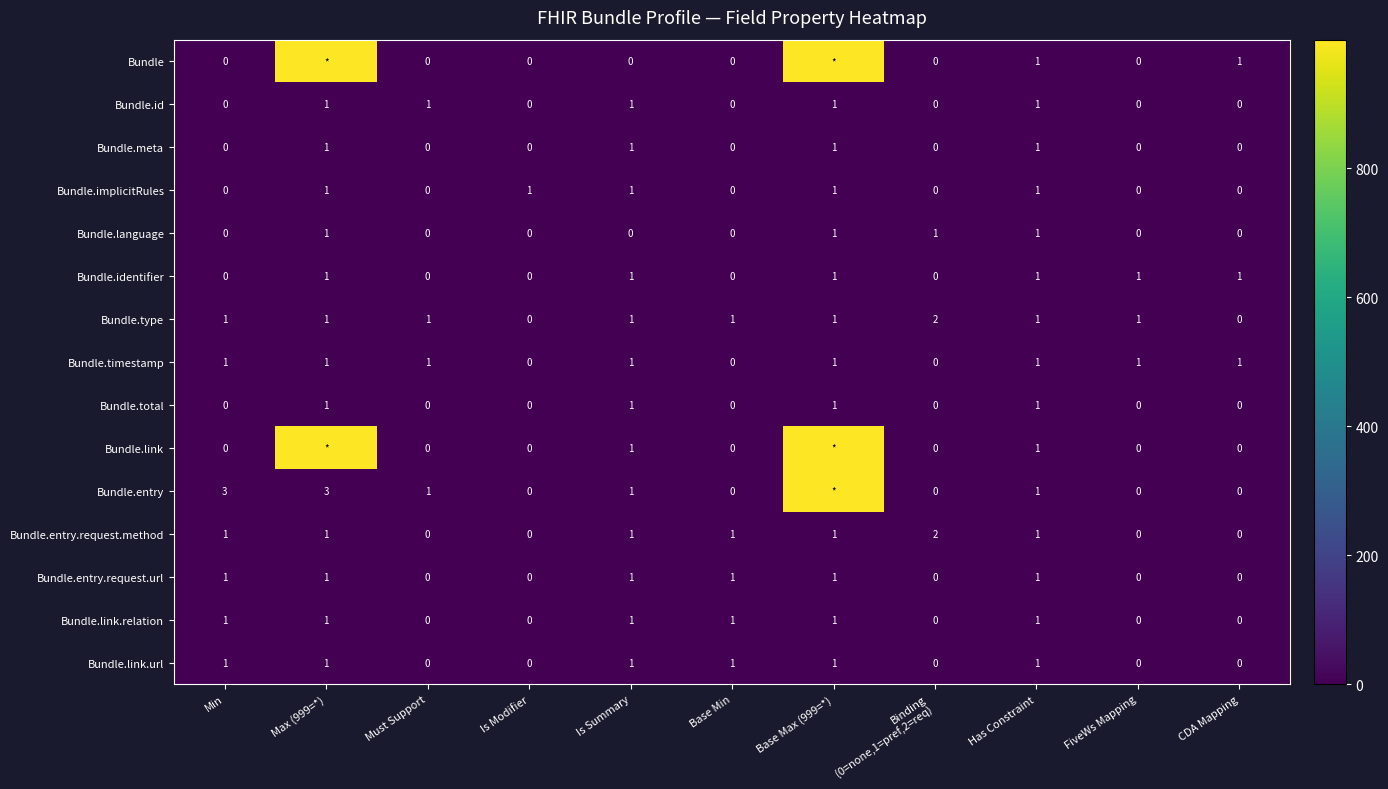

What is the sum of all Bundle.timestamp values?

8